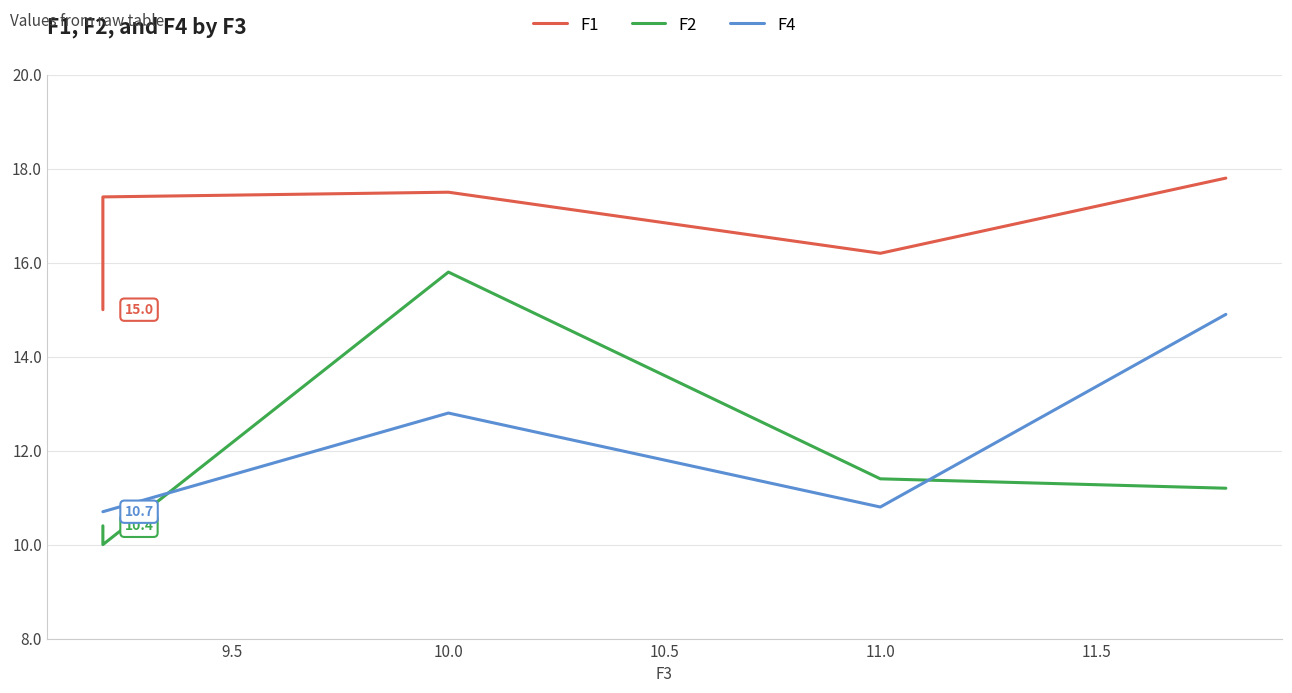

True or false: F1 and F2 intersect in this chart.

False